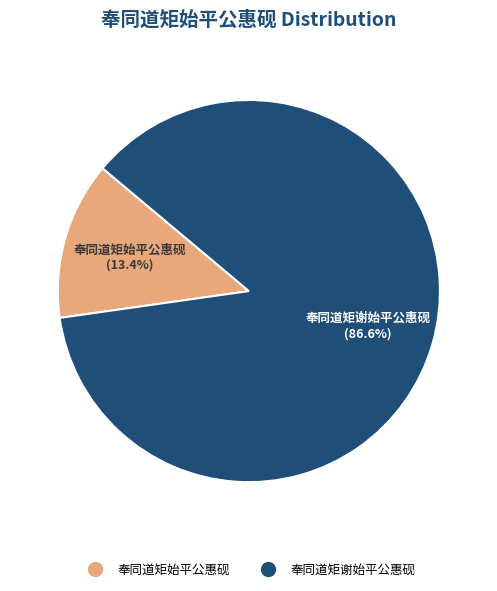

What is the ratio of the value at 奉同道矩始平公惠砚 to the value at 奉同道矩谢始平公惠砚?

0.2